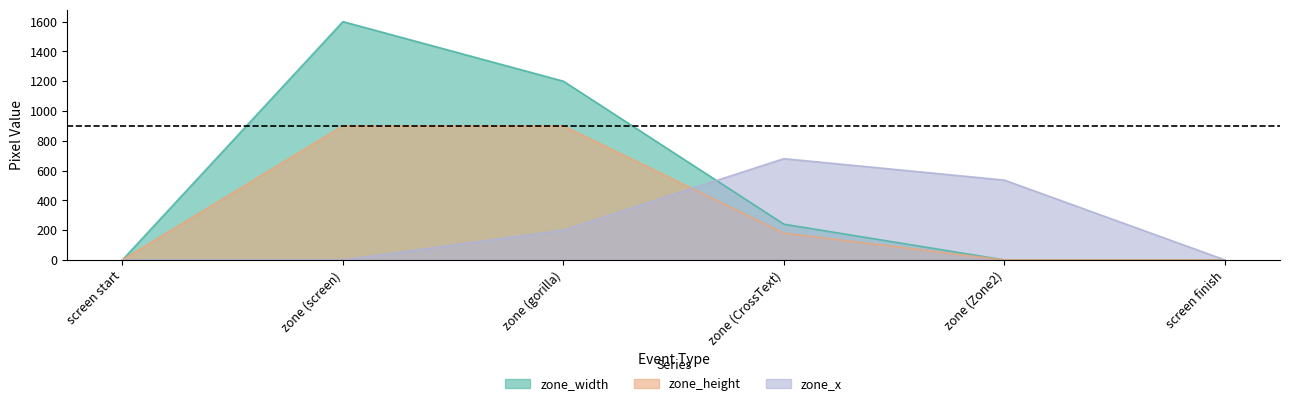

How many data points does each series have?

6